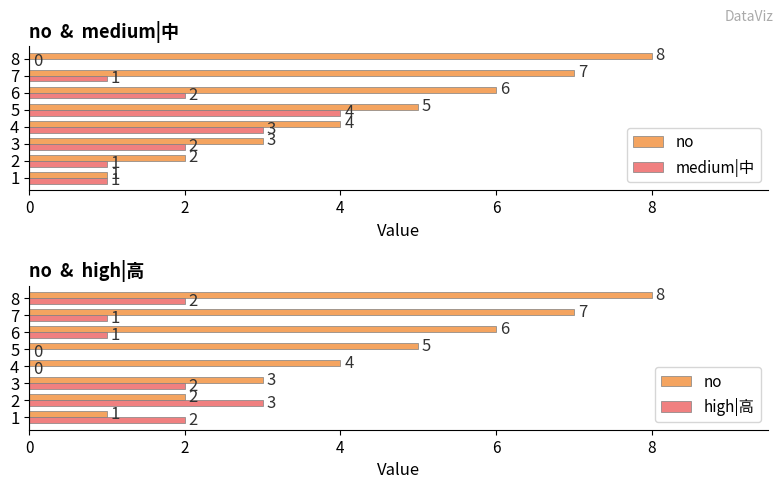

What is the difference between the maximum and minimum values in the high|高 series?

3